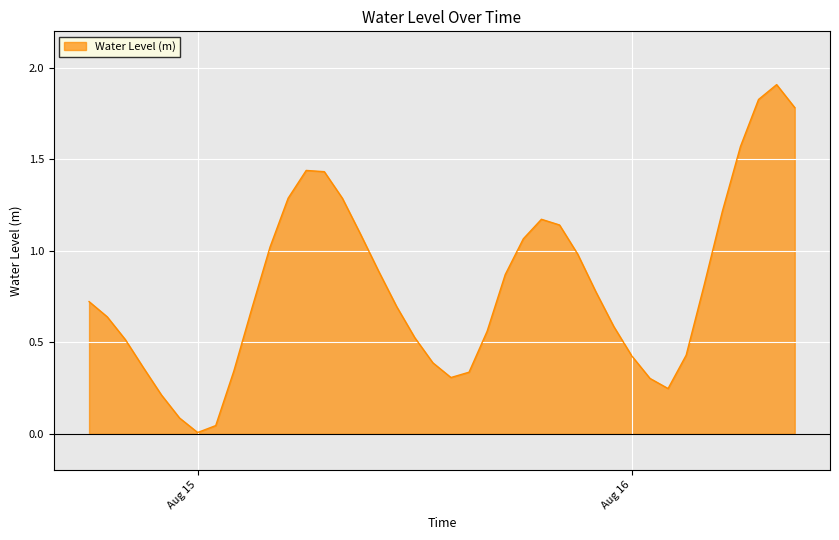

Does the chart have visible grid lines?

Yes